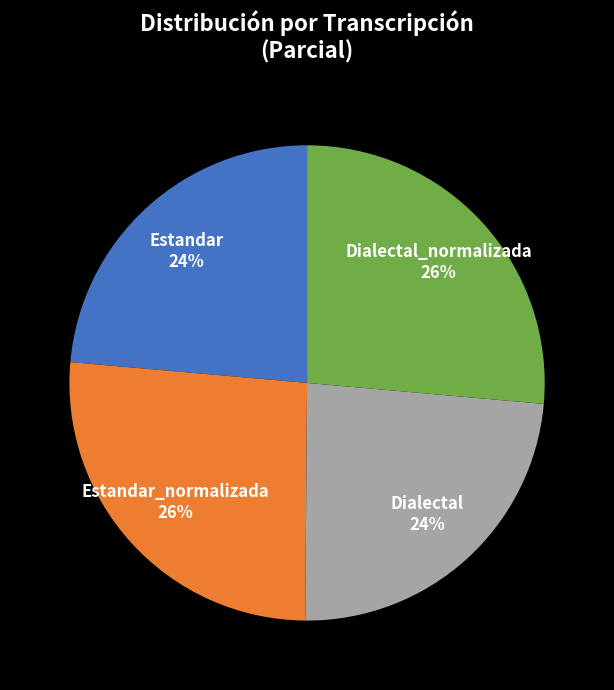

To the nearest percent, what portion does Estandar 24% represent?

24%